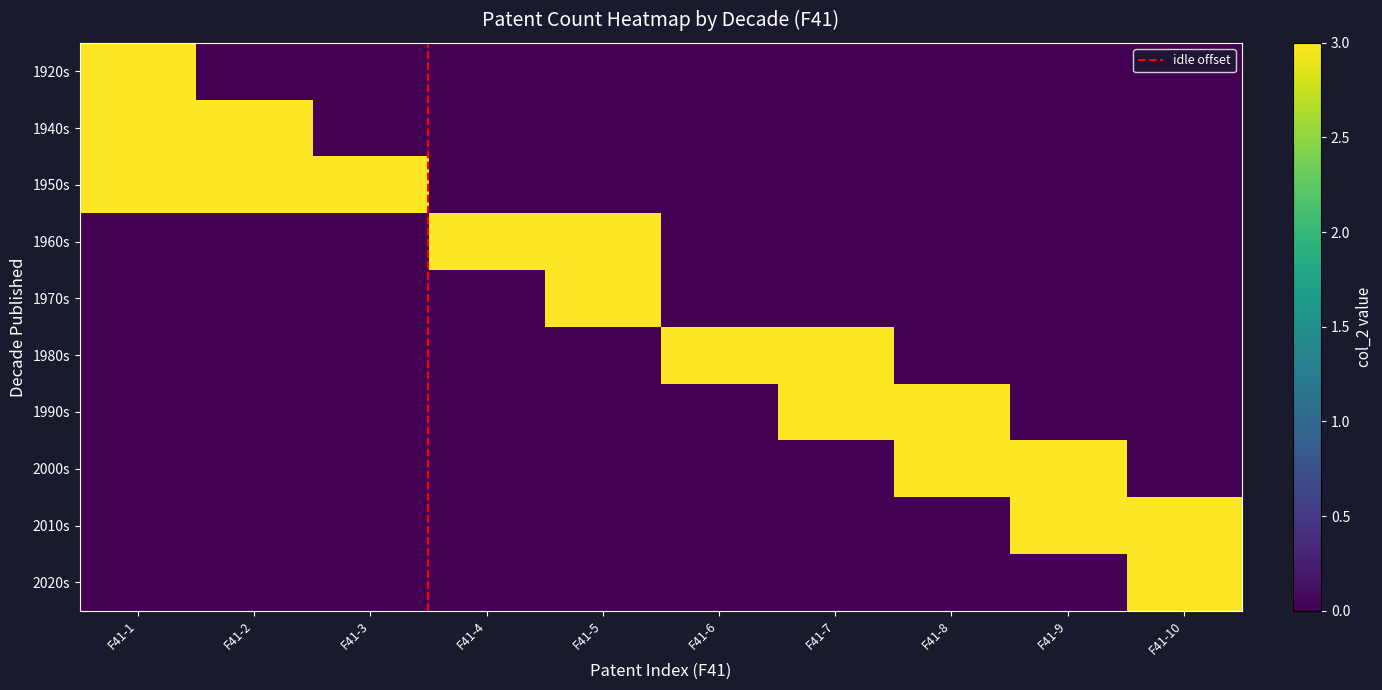

Which category has the highest value across all series?

F41-1